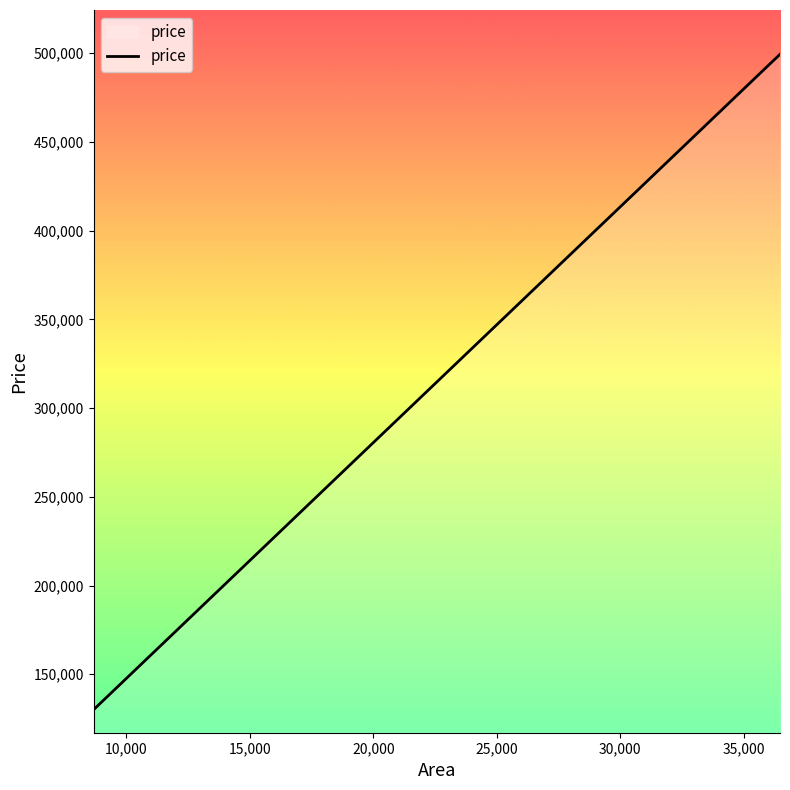

How many values are below 314710?

9